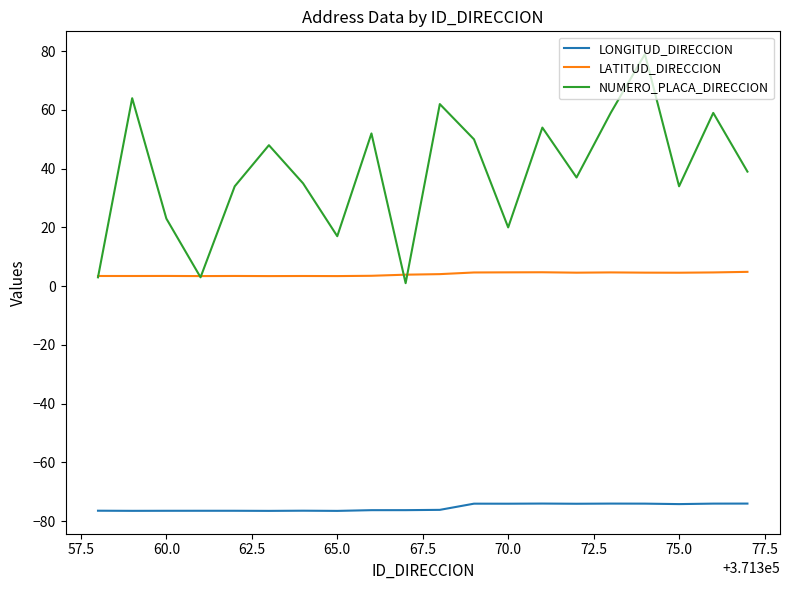

Which series has the largest total across all categories?

NUMERO_PLACA_DIRECCION